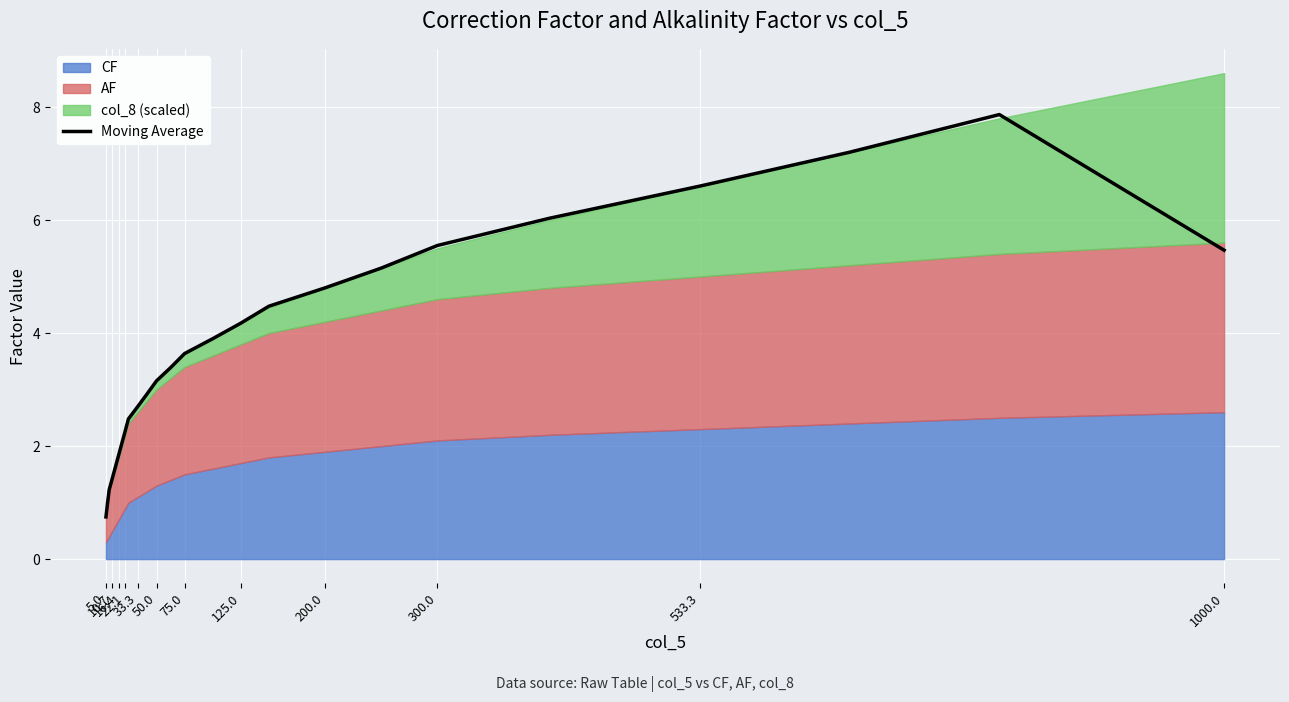

What is the lowest value of the Moving Average series?

0.7